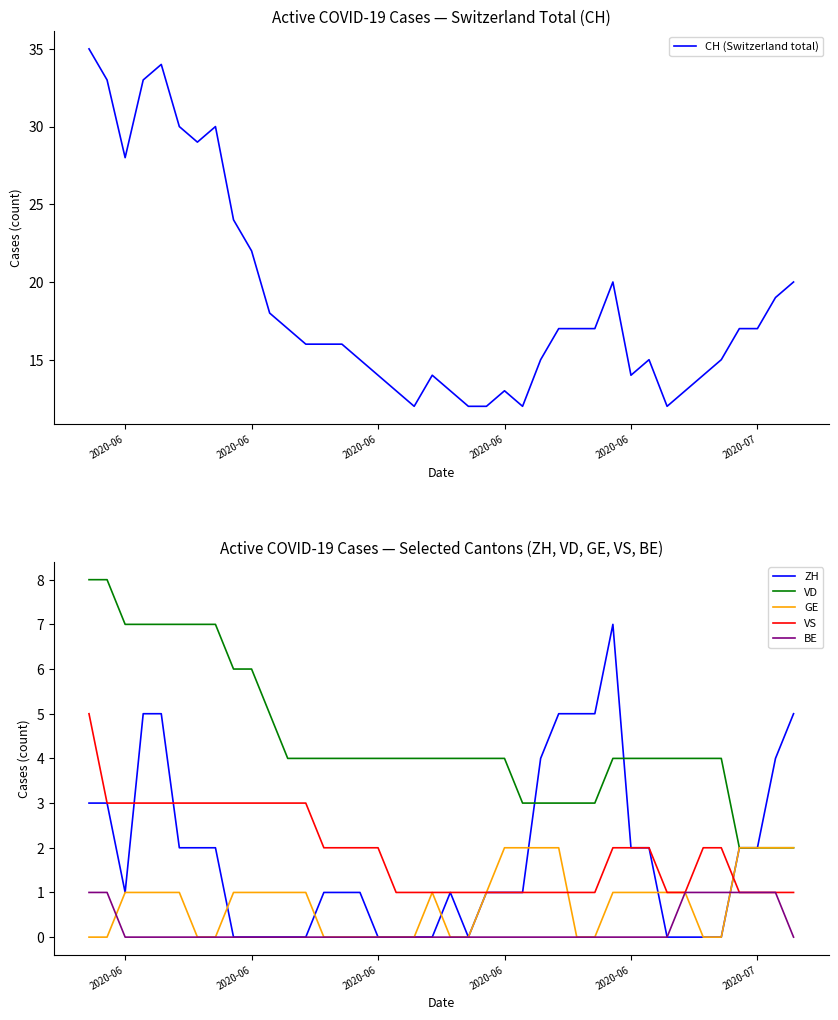

At which label is VS closest to 3?

2020-06